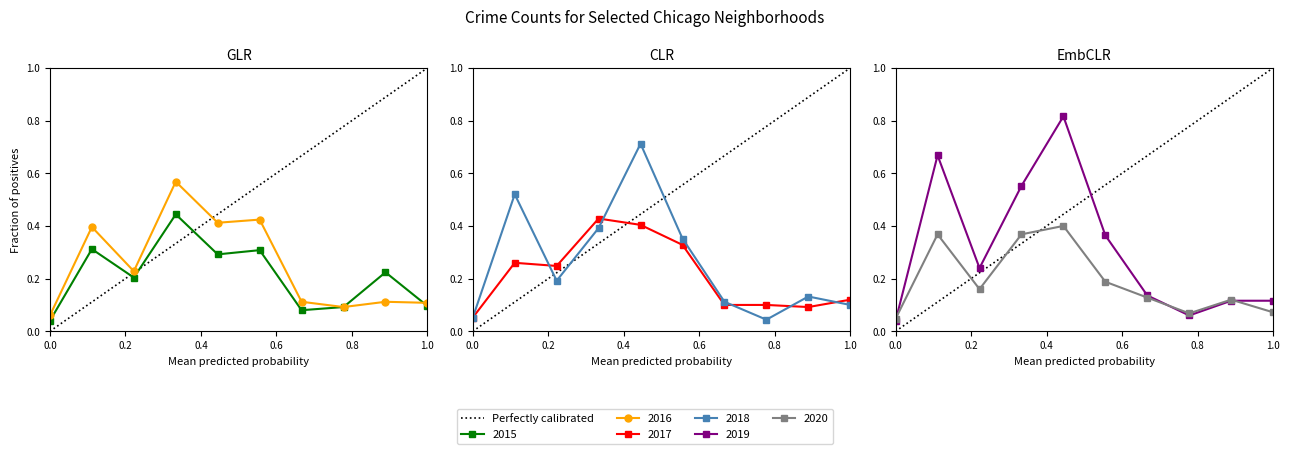

Is this an area chart (filled region under the line)?

No